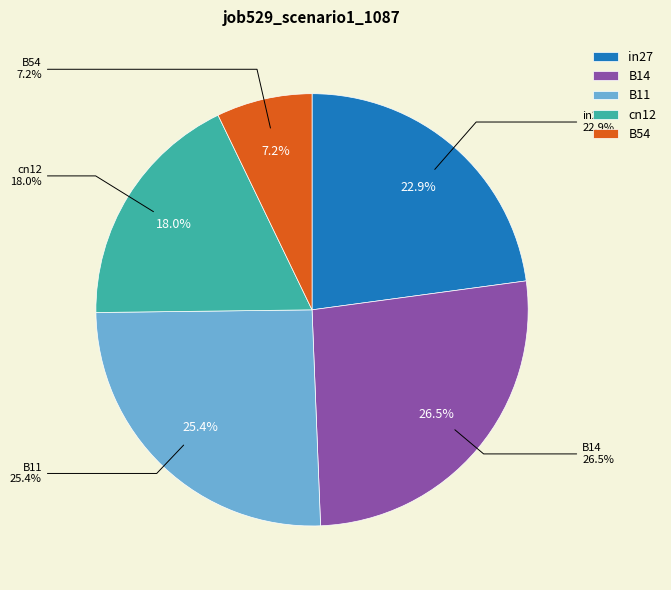

Does in27 account for over 50% of the chart?

No